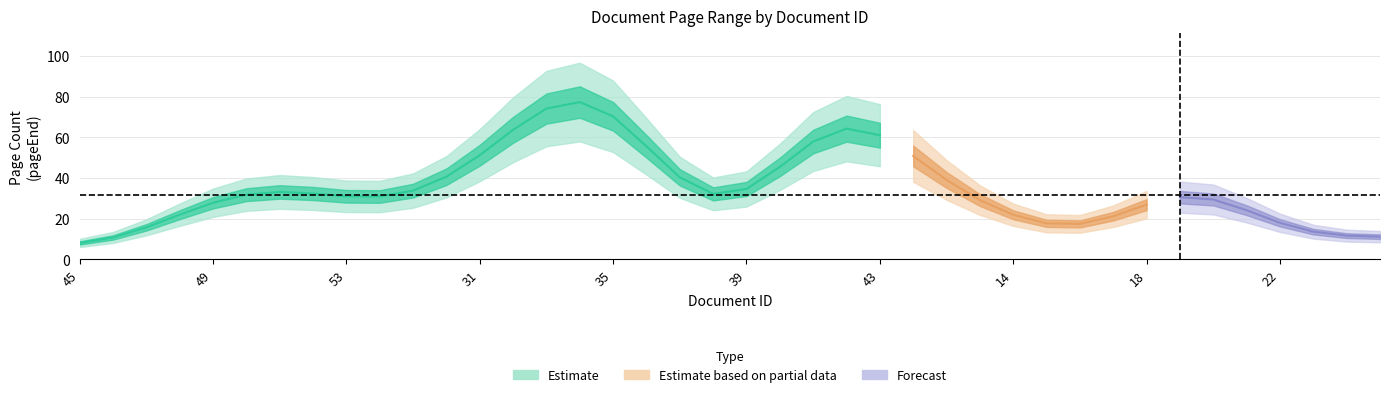

At which category is the sum across all series the highest?

34